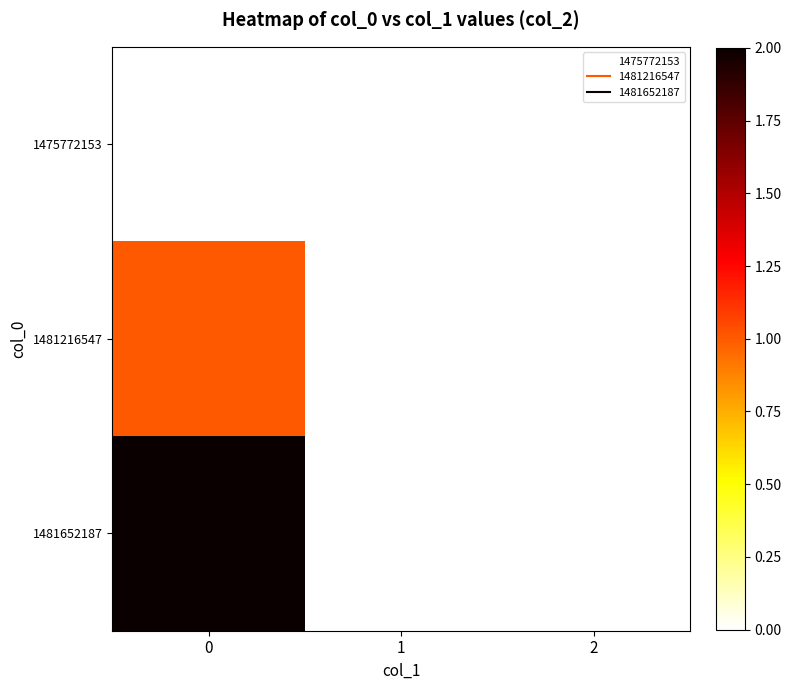

Rank the series at 0 from lowest to highest value.

1475772153, 1481216547, 1481652187